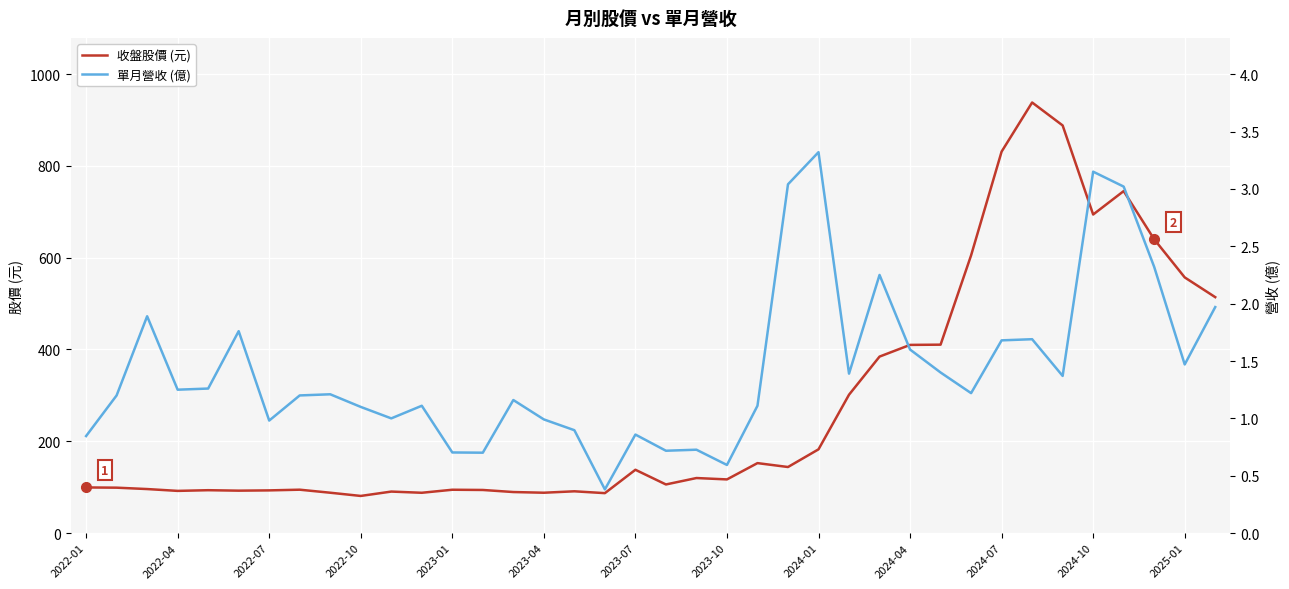

What is the difference between the second highest and second lowest values in the 收盤股價 (元) series?

800.9